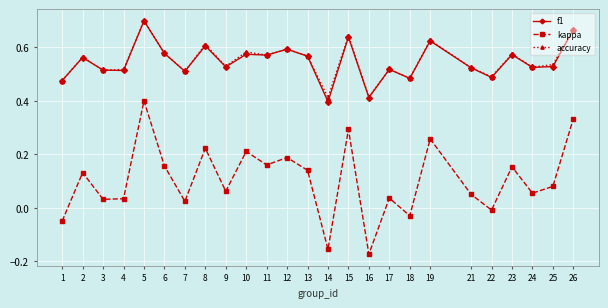

Is it true that f1 equals 0.7 at 5?

True